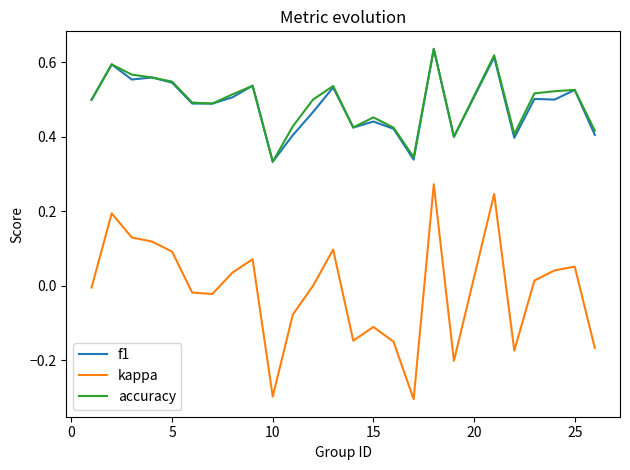

What is the minimum value shown in the chart?

-0.3